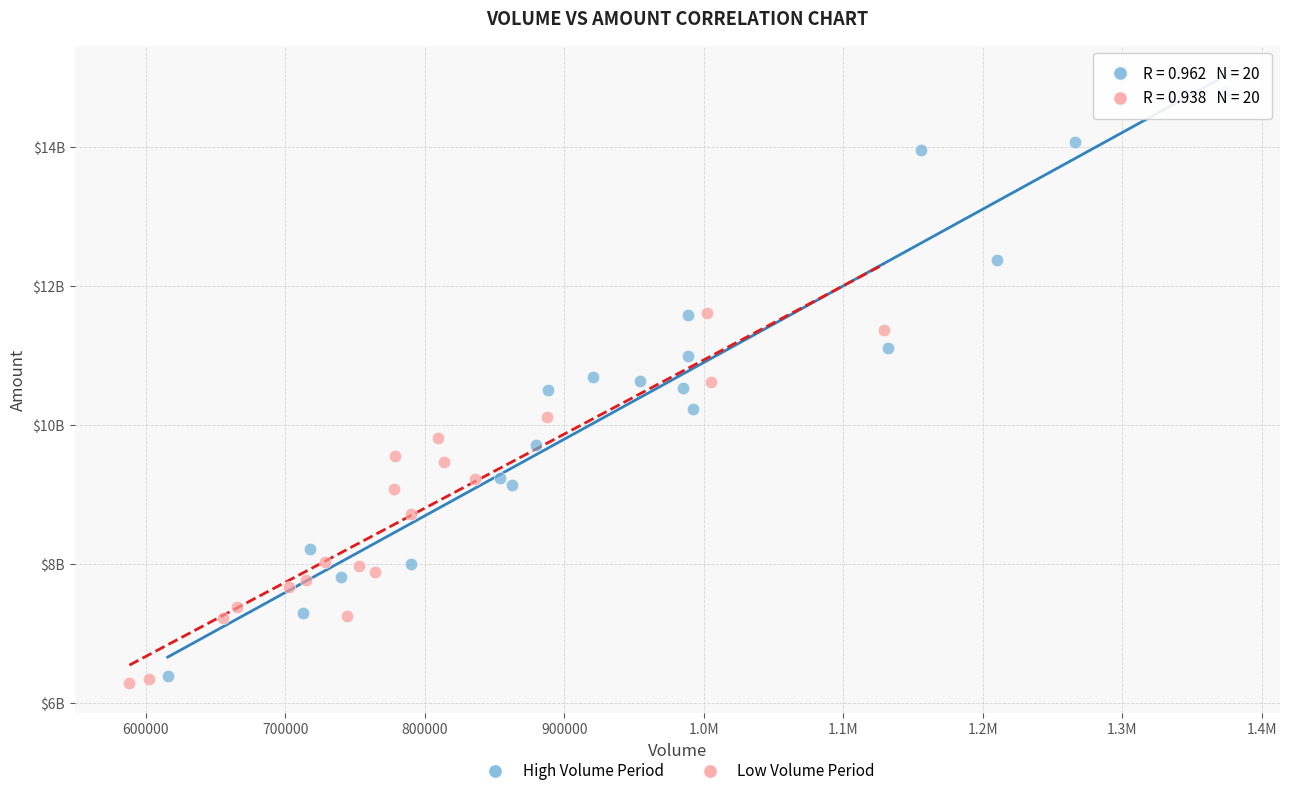

Which series reaches the maximum Y coordinate?

High Volume Period